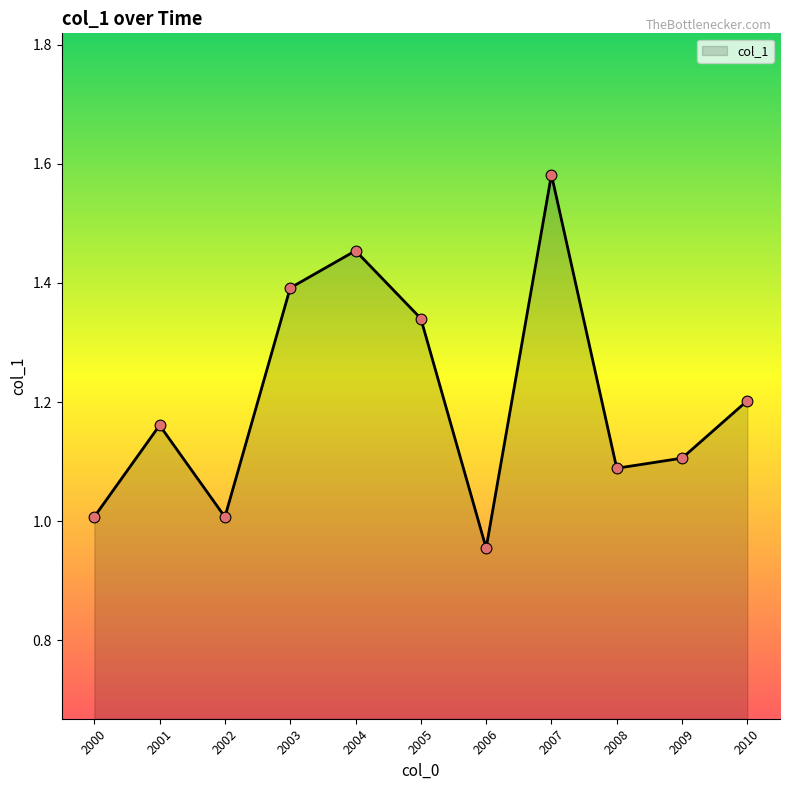

What is the change in value from 2006 to 2009?

+0.2